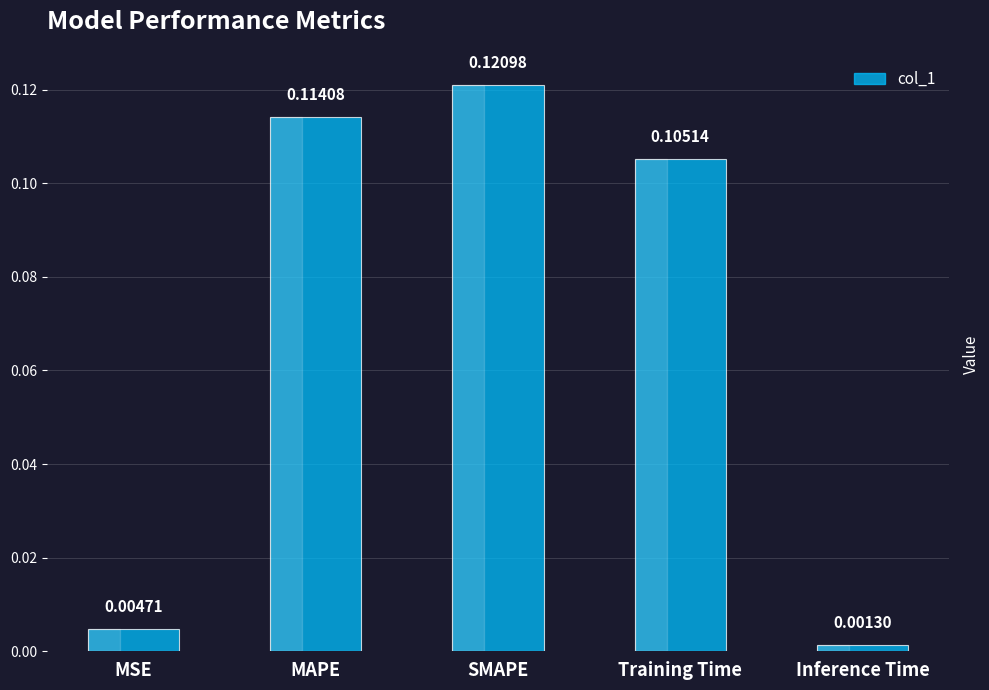

Does the chart contain any negative values?

No